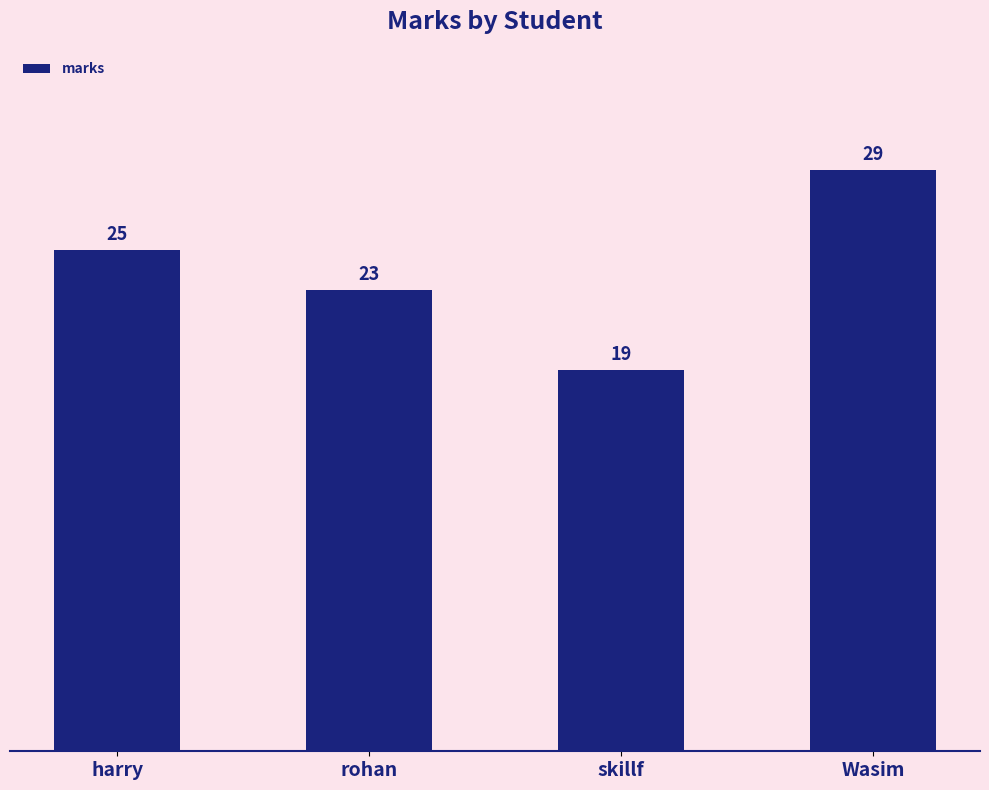

What is the minimum value shown in the chart?

19